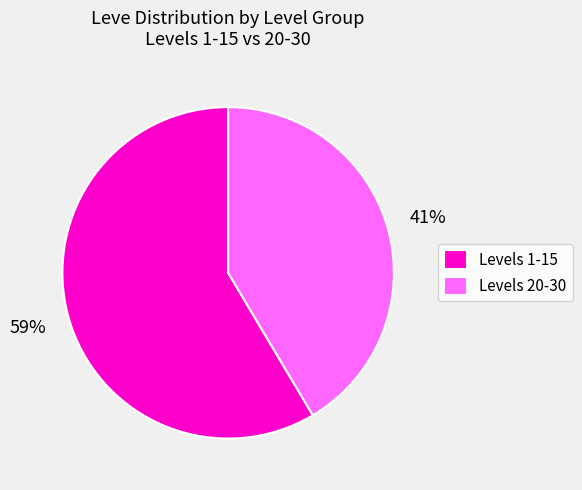

To the nearest percent, what is the combined percentage of Levels 1-15 and Levels 20-30?

100%